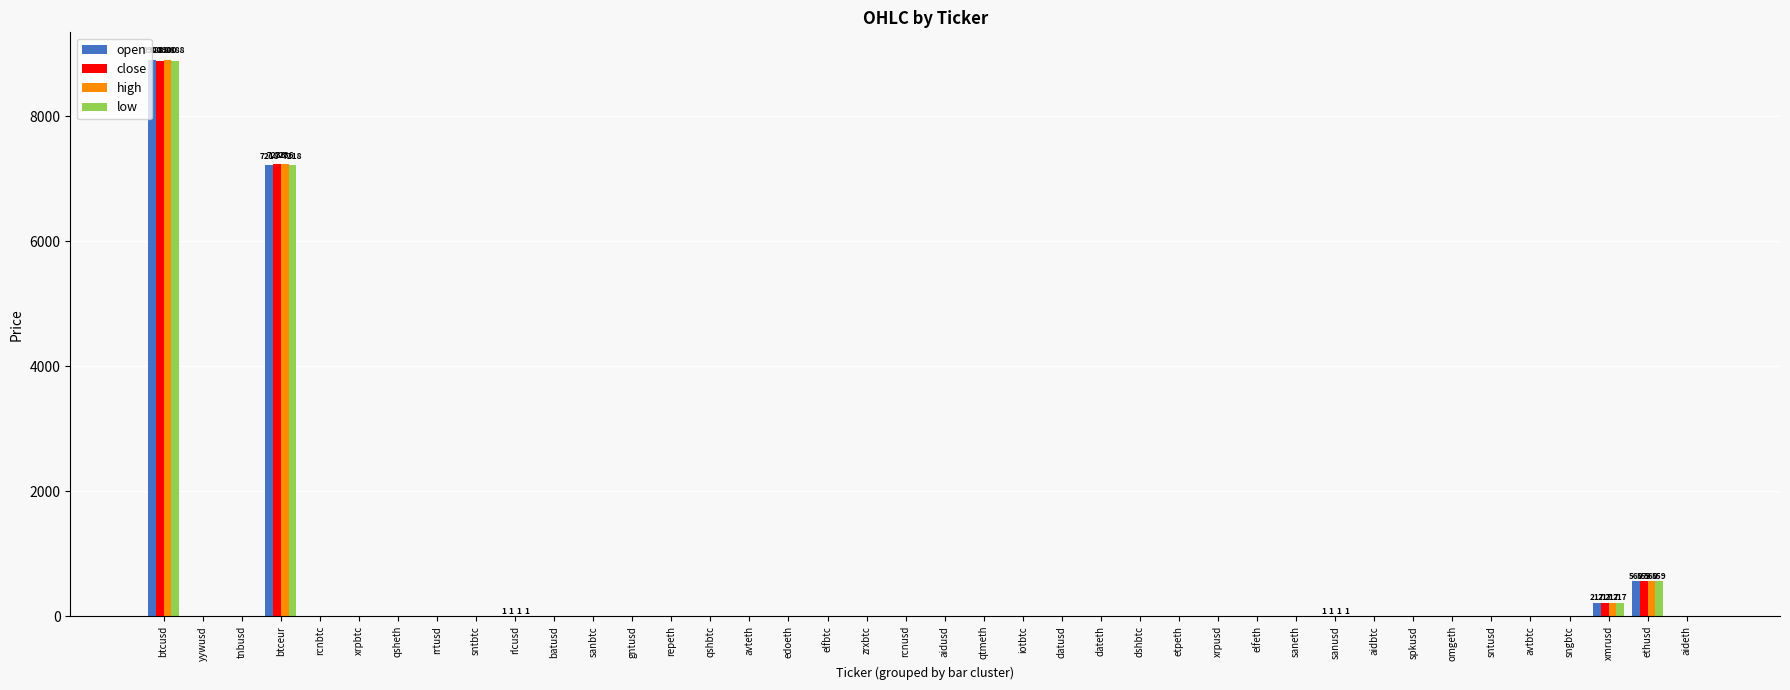

Which label corresponds to the largest value in the chart?

btcusd